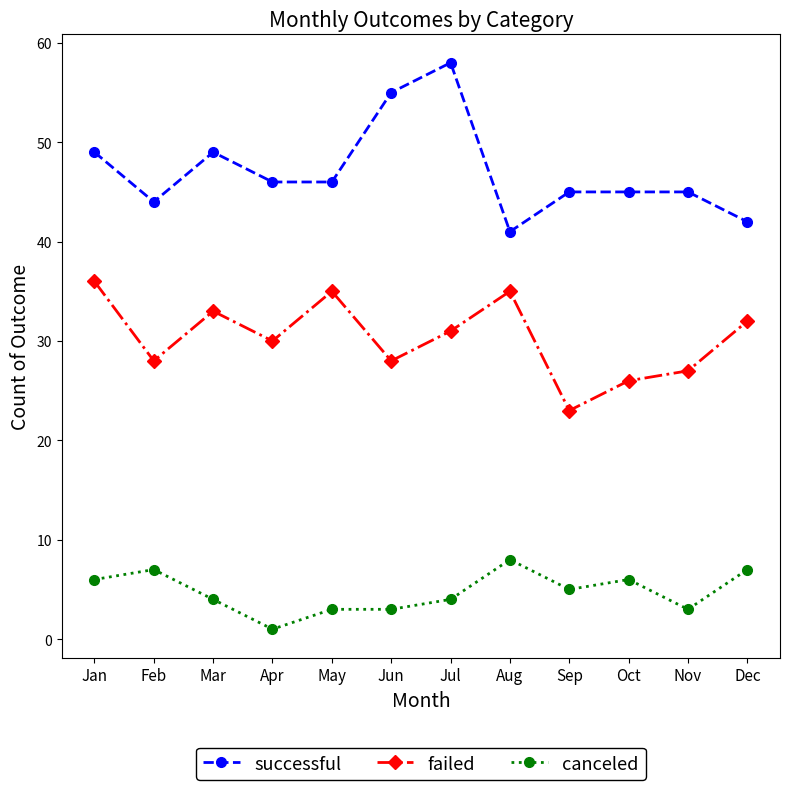

The successful series shows 41 at Aug. True or false?

True